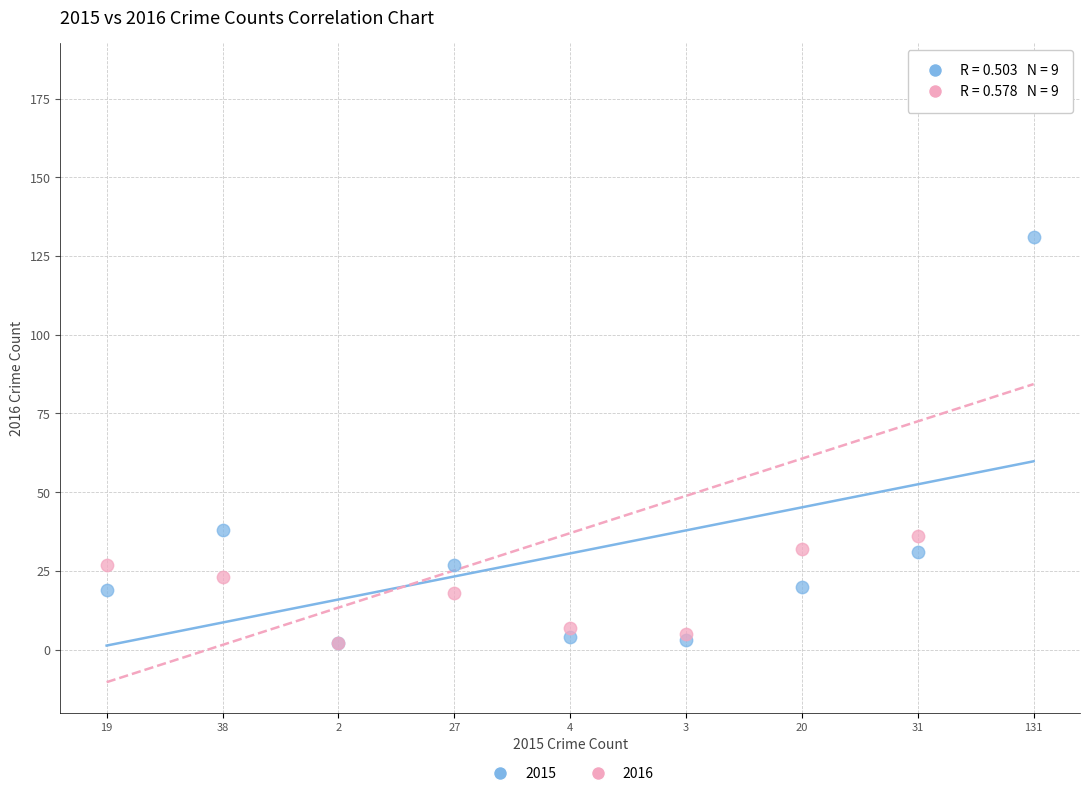

Which series contains the highest Y value?

2016